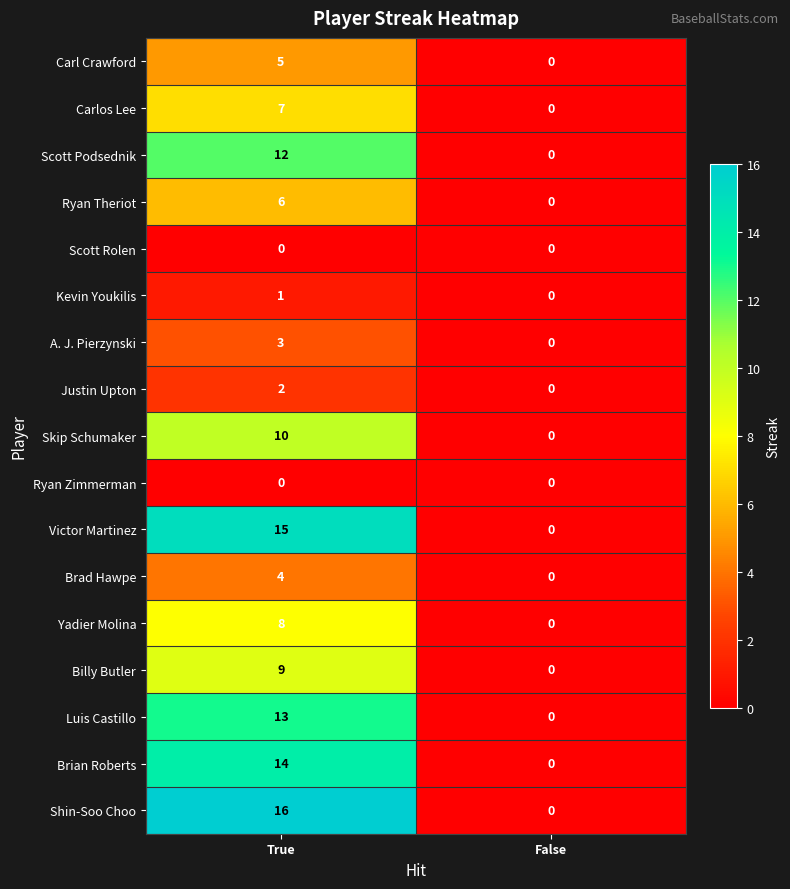

What is the greatest value displayed?

16